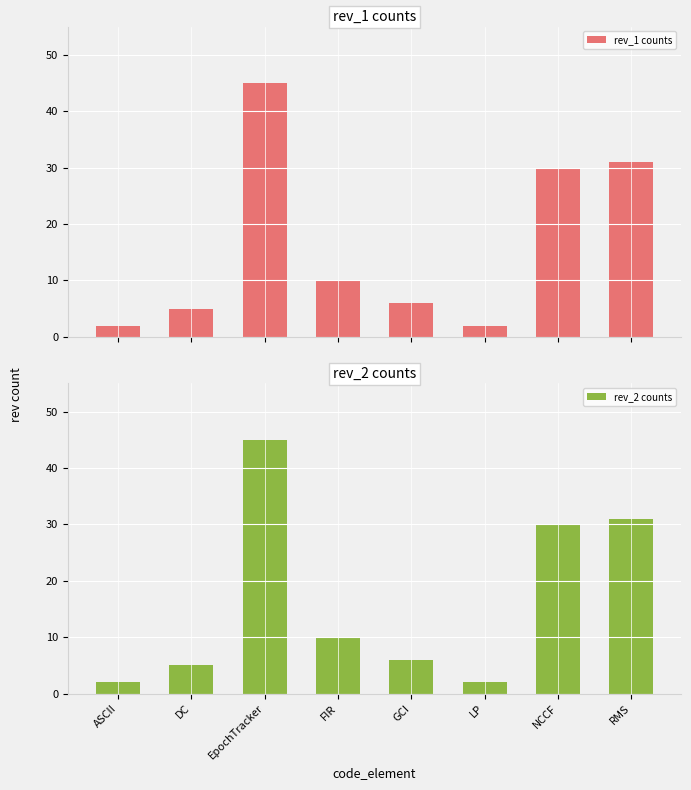

What is the highest value of the rev_1 counts series?

45